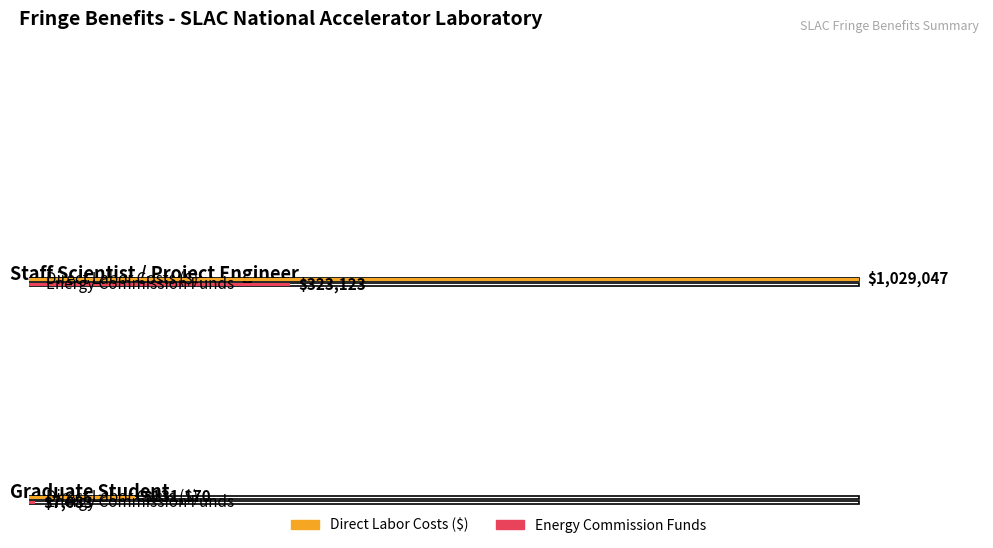

What is the difference between the Direct Labor Costs ($) values at Graduate Student and Staff Scientist / Project Engineer?

897877